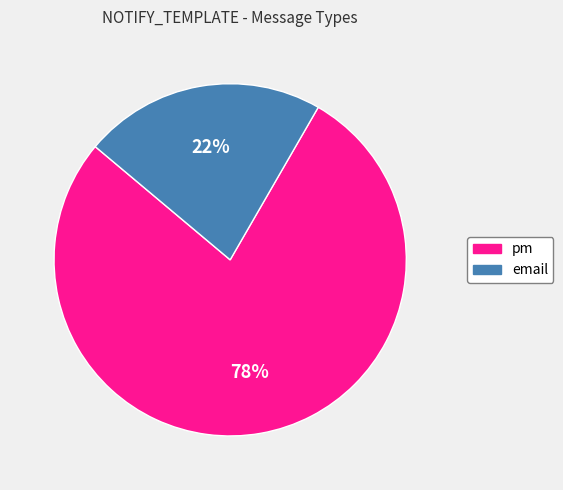

Which slice is the largest?

pm